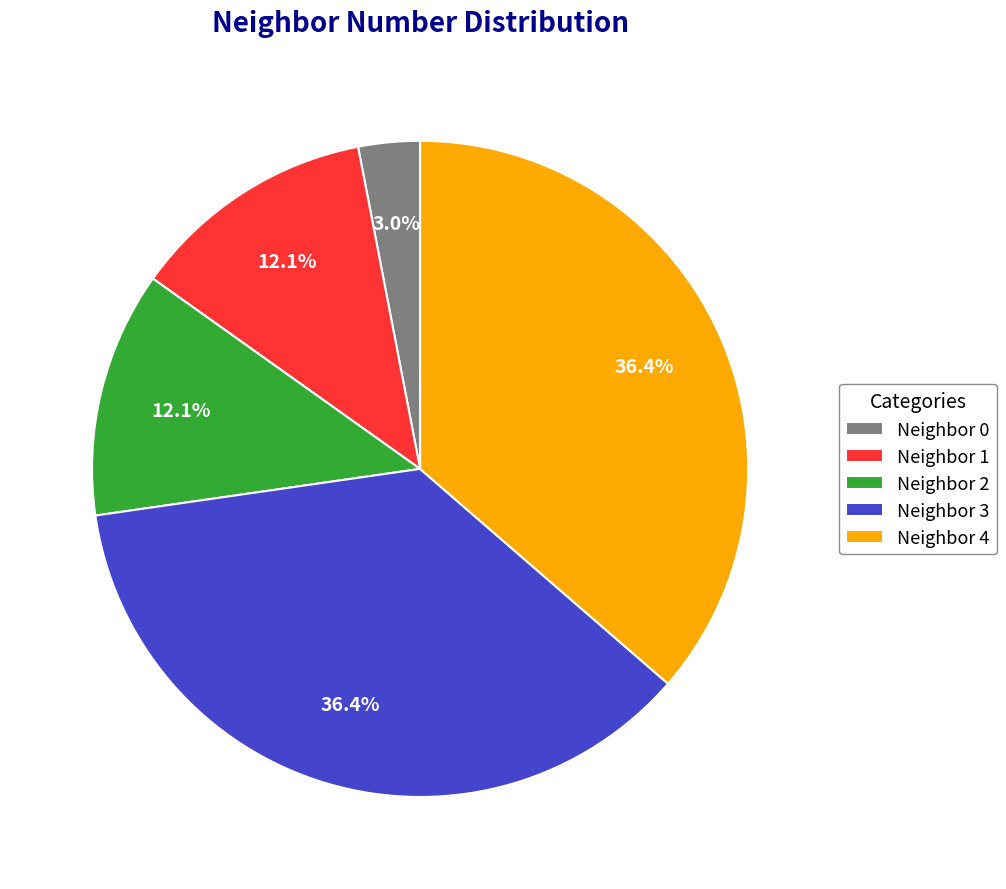

How many segments does this pie chart have?

5